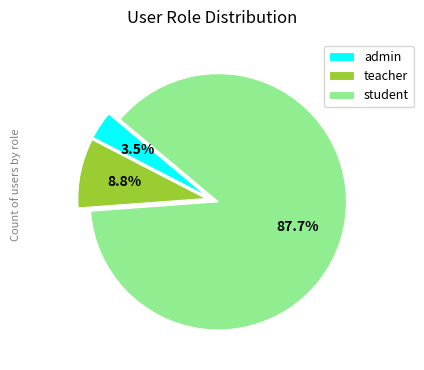

To the nearest percent, what is the difference between the student and teacher slice percentages?

79%